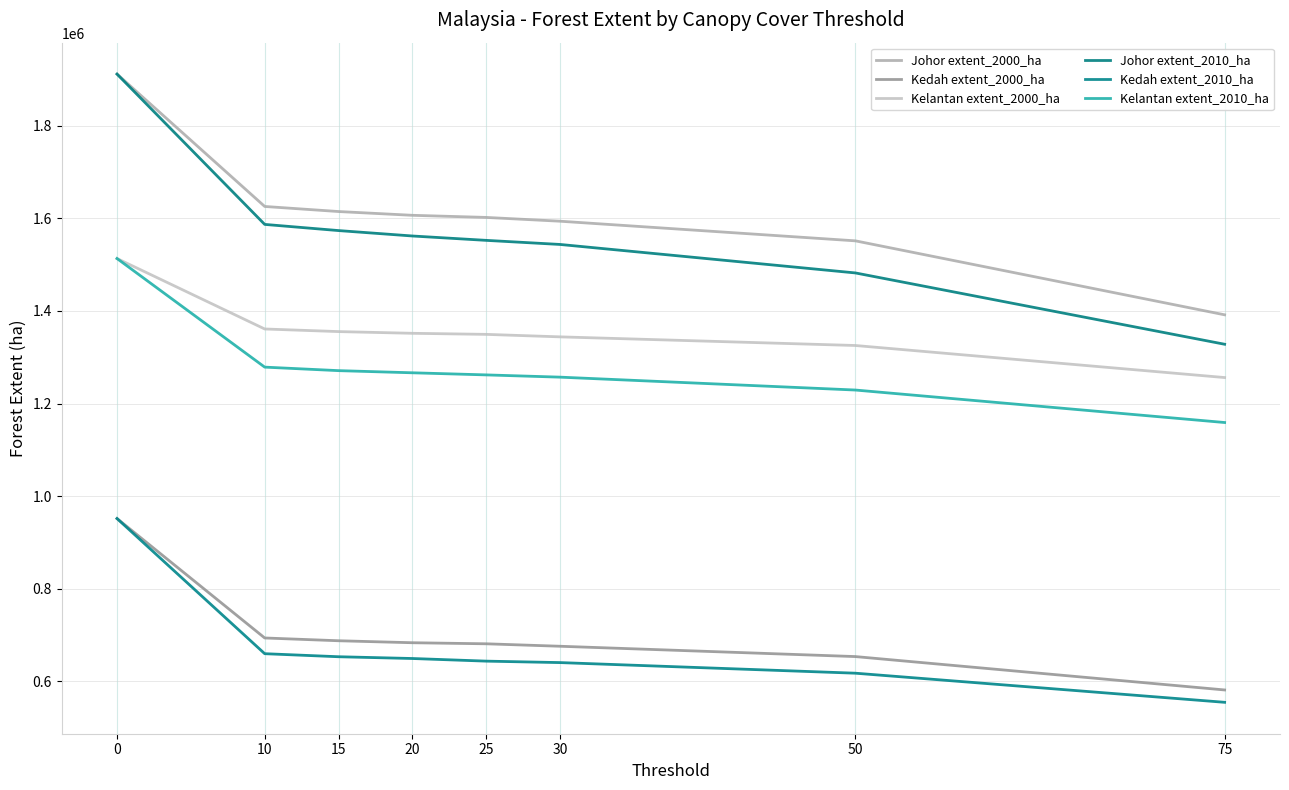

What is the total value across all series at 30?

7055279